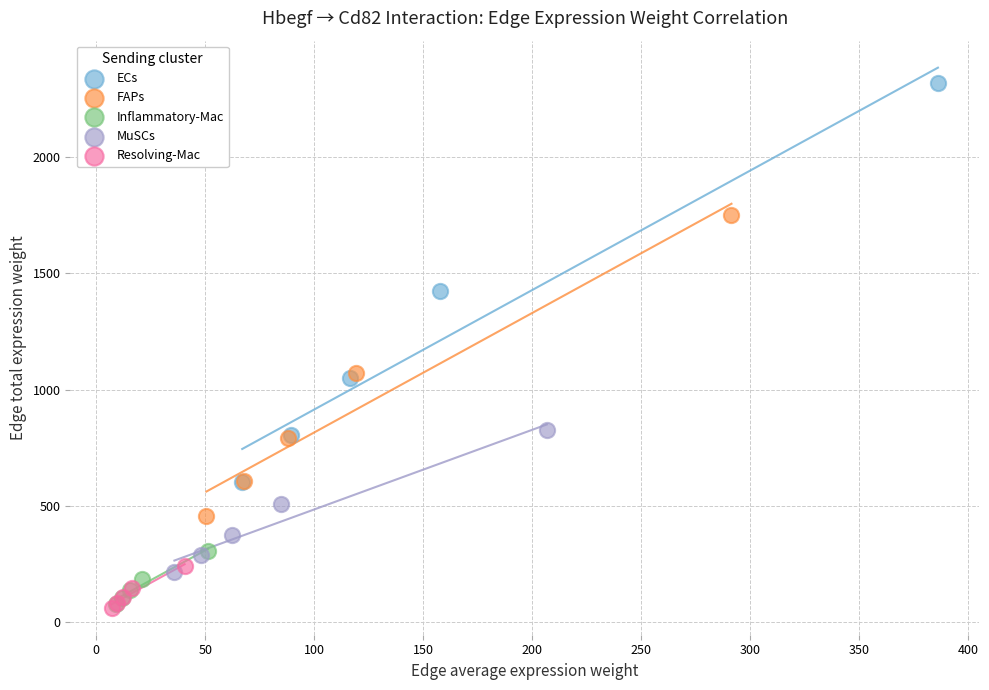

Which series has the widest spread of Y values?

ECs